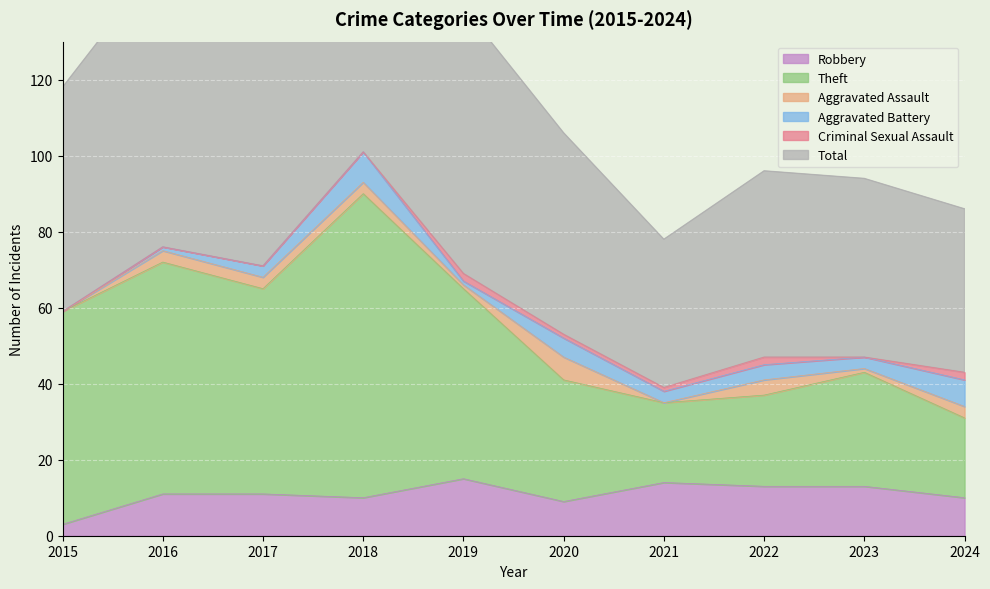

What is the highest value of the Total series?

202